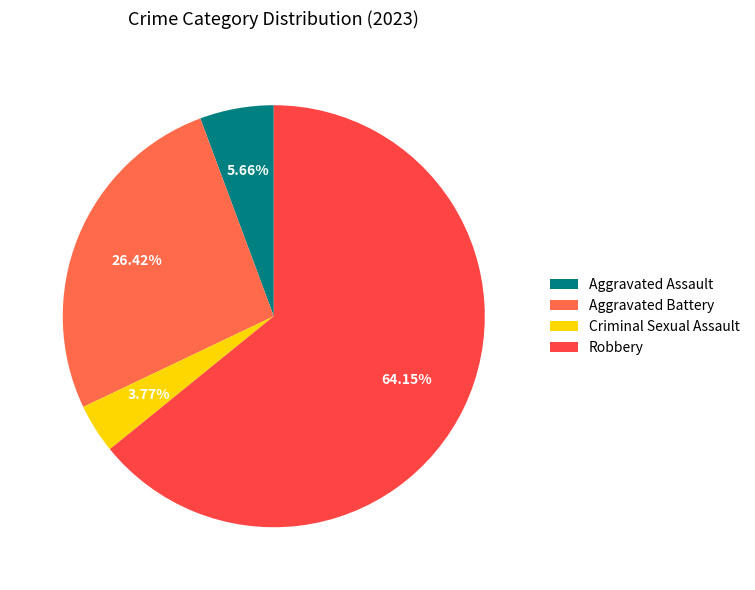

To the nearest percent, what is the difference between the Aggravated Battery and Aggravated Assault slice percentages?

21%